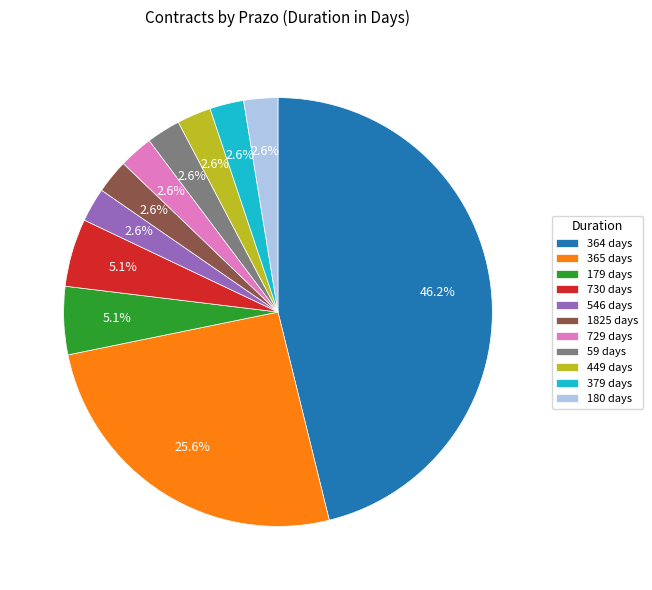

Count the number of slices in the pie.

11